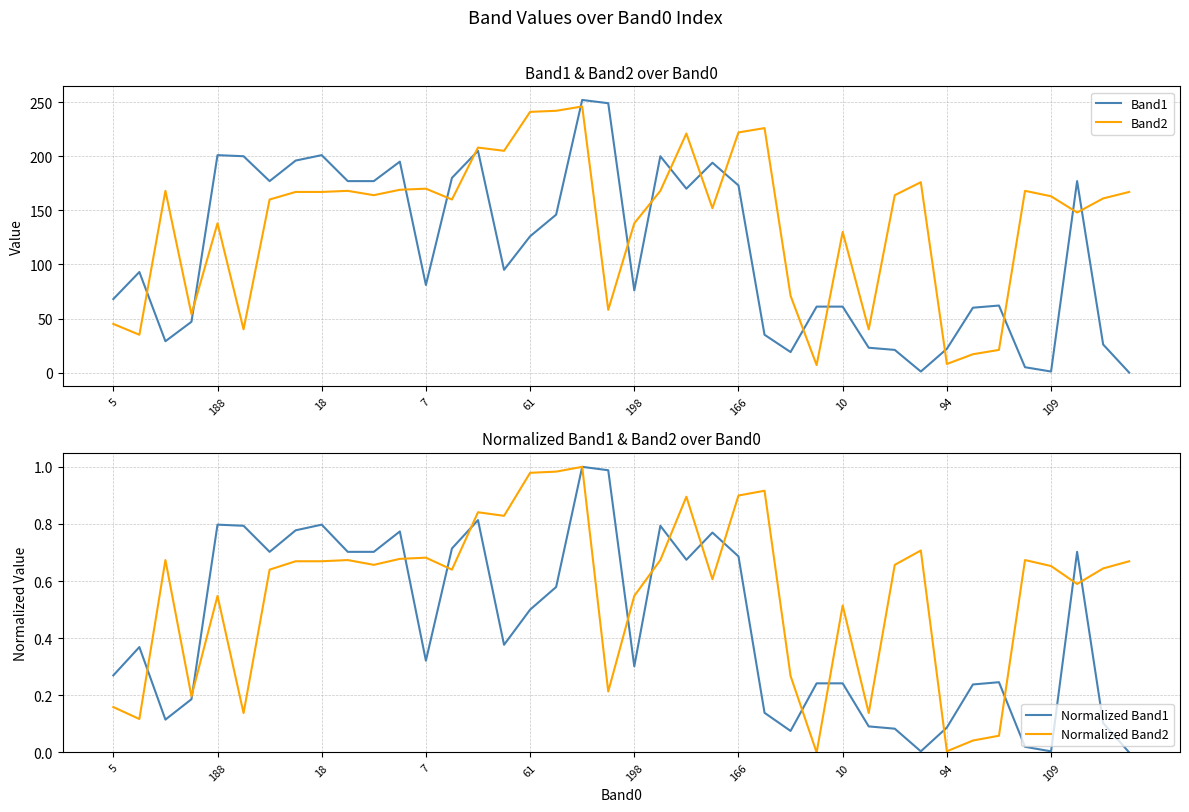

How many lines are shown in the chart?

4